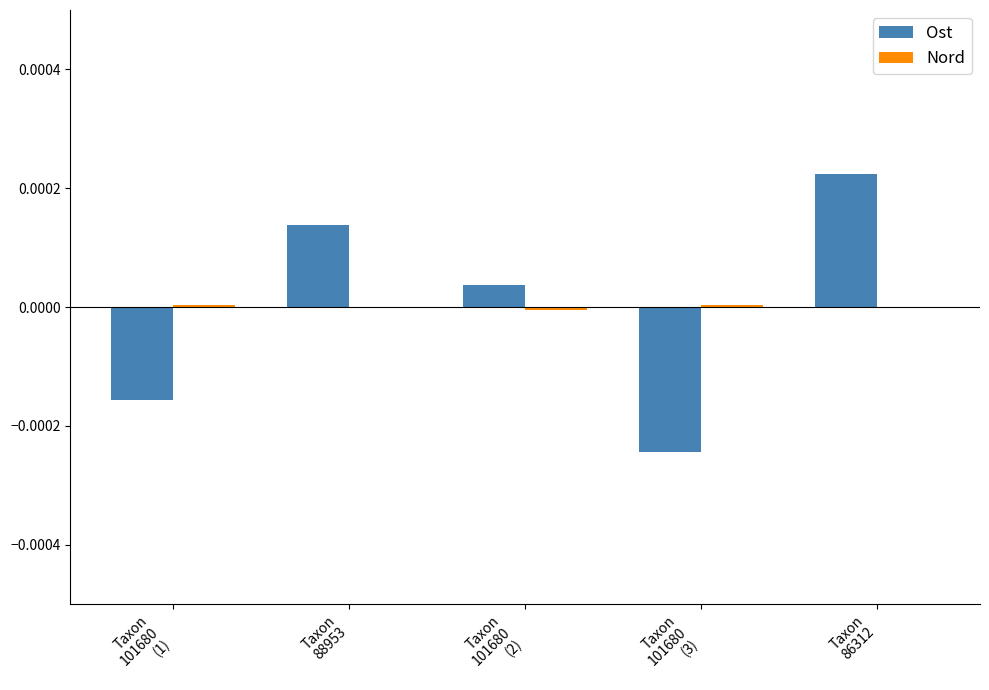

Are the bars horizontal?

No